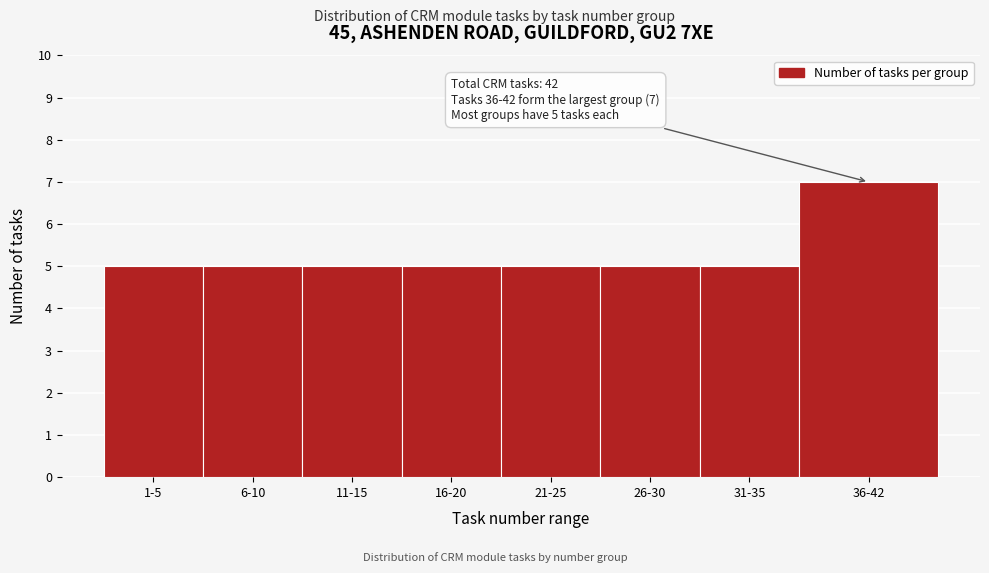

Reading right to left, transcribe all the data shown in this chart.

36-42=7	31-35=5	26-30=5	21-25=5	16-20=5	11-15=5	6-10=5	1-5=5